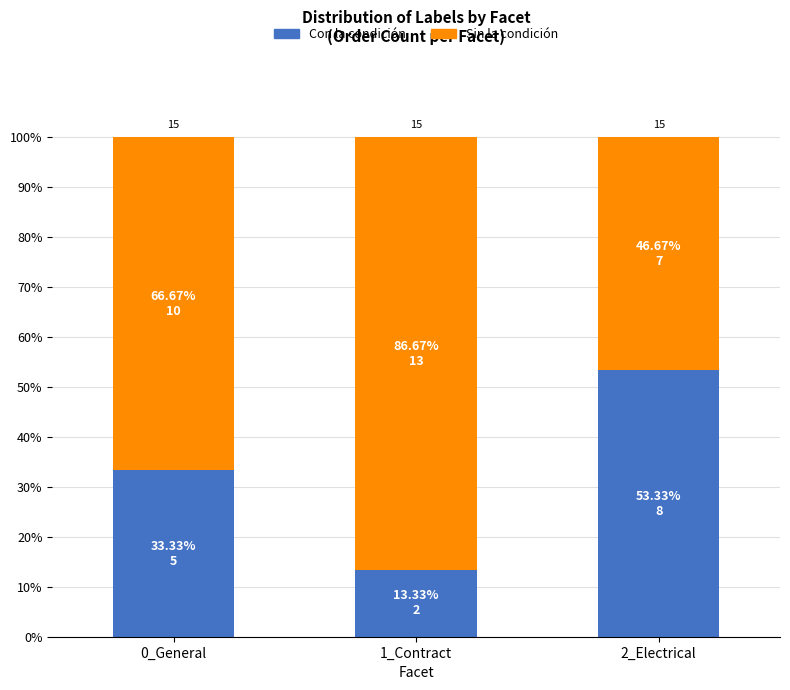

The value of Con la condición at 1_Contract is 13.3. True or false?

True